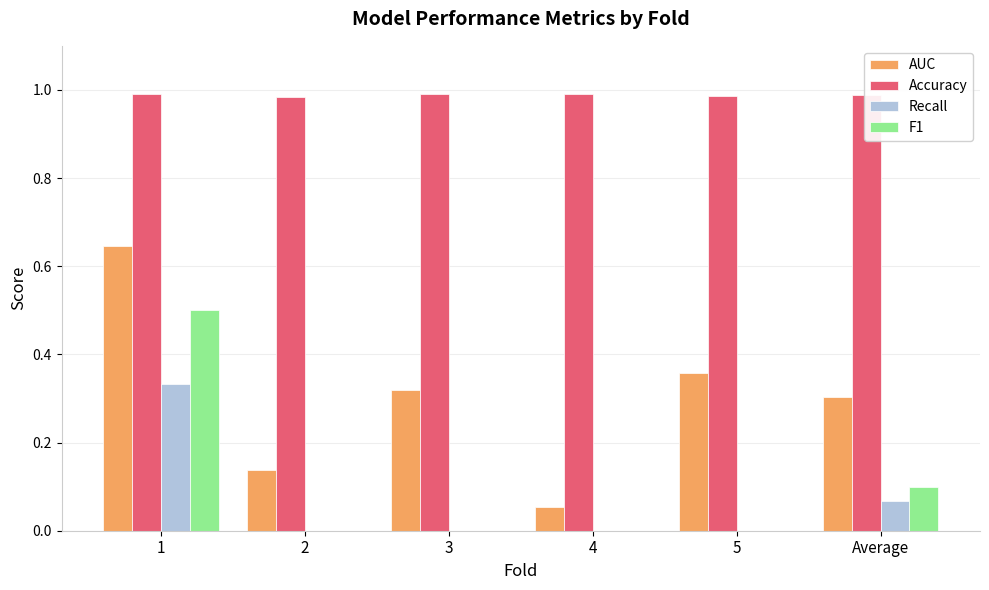

What is the total value across all series at 2?

1.1